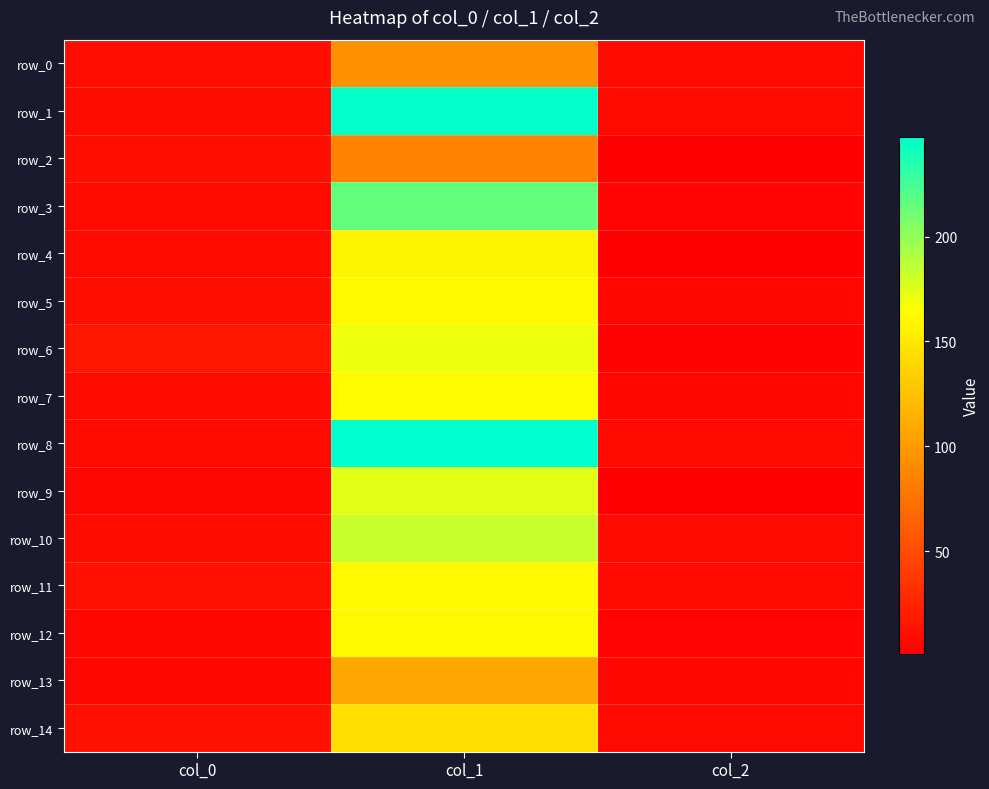

True or false: row_13 has a value of 8.8 at col_0.

False